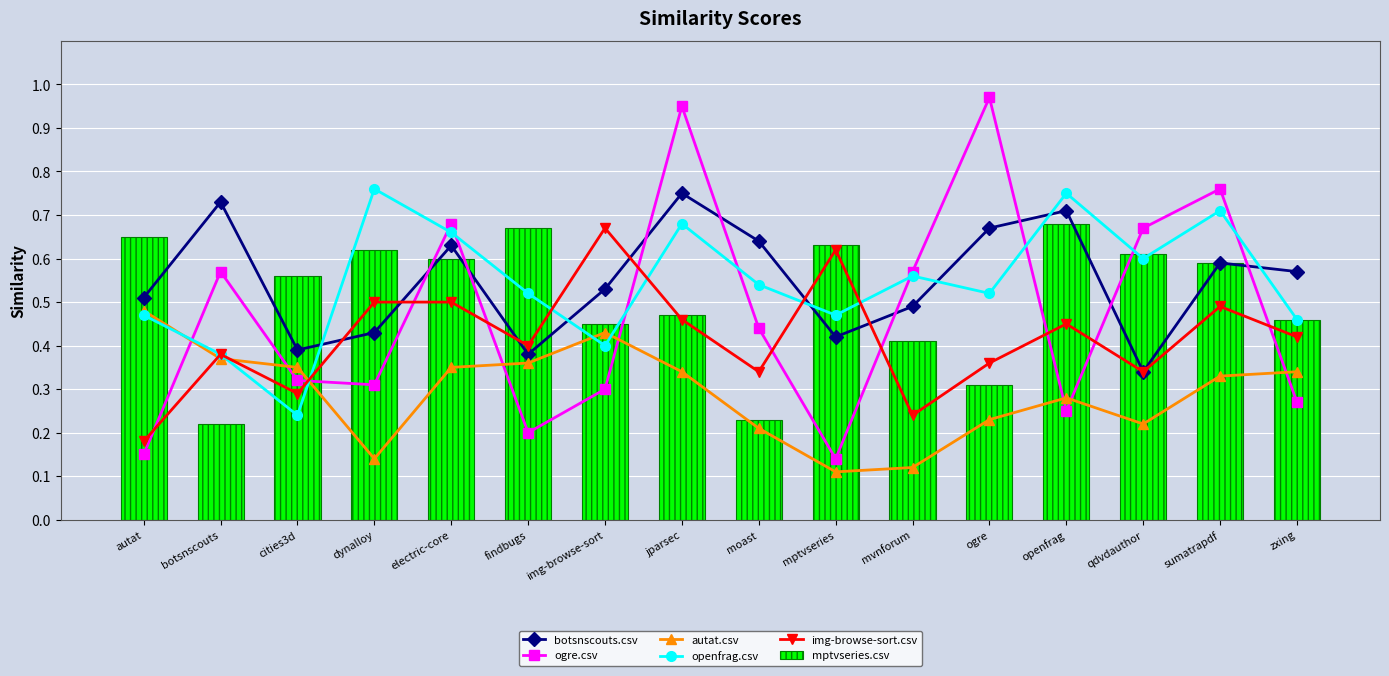

What is the difference between the mptvseries.csv values at cities3d and ogre?

0.3